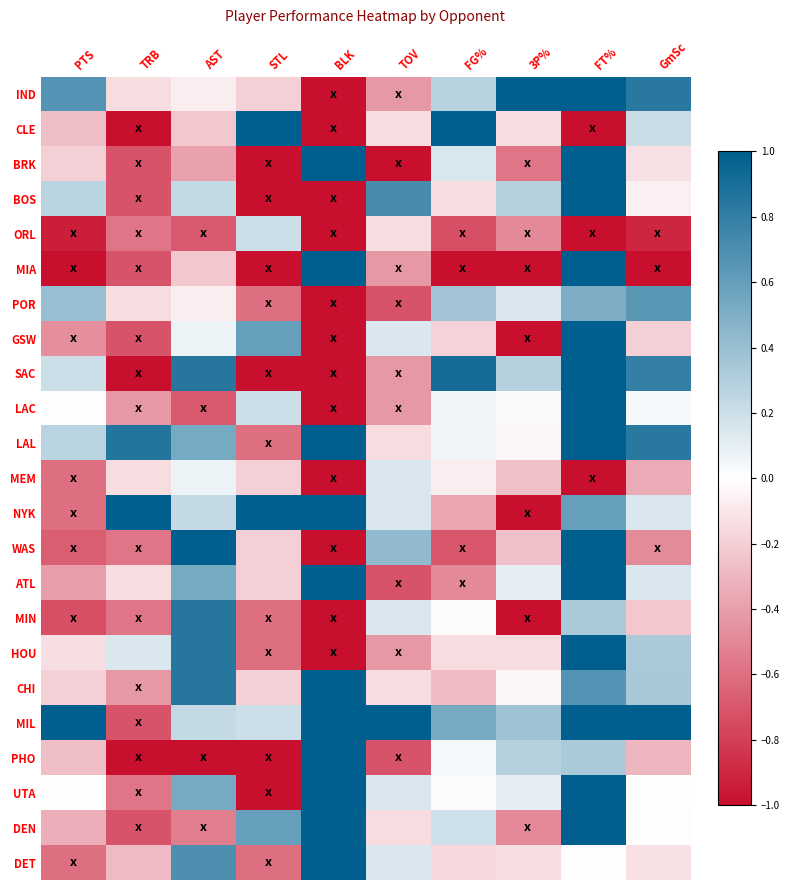

Reading left to right, what are all the values shown in this chart?

IND: PTS=0.7	TRB=-0.1	AST=-0.1	STL=-0.2	BLK=-1.0	TOV=-0.4	FG%=0.3	3P%=1.0	FT%=1.0	GmSc=0.8
CLE: PTS=-0.3	TRB=-1.0	AST=-0.2	STL=1.0	BLK=-1.0	TOV=-0.1	FG%=1.0	3P%=-0.1	FT%=-1.0	GmSc=0.2
BRK: PTS=-0.2	TRB=-0.7	AST=-0.4	STL=-1.0	BLK=1.0	TOV=-1.0	FG%=0.1	3P%=-0.6	FT%=1.0	GmSc=-0.1
BOS: PTS=0.3	TRB=-0.7	AST=0.2	STL=-1.0	BLK=-1.0	TOV=0.7	FG%=-0.1	3P%=0.3	FT%=1.0	GmSc=-0.1
ORL: PTS=-0.9	TRB=-0.6	AST=-0.7	STL=0.2	BLK=-1.0	TOV=-0.1	FG%=-0.7	3P%=-0.5	FT%=-1.0	GmSc=-0.9
MIA: PTS=-1.0	TRB=-0.7	AST=-0.2	STL=-1.0	BLK=1.0	TOV=-0.4	FG%=-1.0	3P%=-1.0	FT%=1.0	GmSc=-1.0
POR: PTS=0.4	TRB=-0.1	AST=-0.1	STL=-0.6	BLK=-1.0	TOV=-0.7	FG%=0.4	3P%=0.1	FT%=0.5	GmSc=0.6
GSW: PTS=-0.5	TRB=-0.7	AST=0.1	STL=0.6	BLK=-1.0	TOV=0.1	FG%=-0.2	3P%=-1.0	FT%=1.0	GmSc=-0.2
SAC: PTS=0.2	TRB=-1.0	AST=0.8	STL=-1.0	BLK=-1.0	TOV=-0.4	FG%=0.9	3P%=0.3	FT%=1.0	GmSc=0.8
LAC: PTS=0.0	TRB=-0.4	AST=-0.7	STL=0.2	BLK=-1.0	TOV=-0.4	FG%=0.1	3P%=0.0	FT%=1.0	GmSc=0.0
LAL: PTS=0.3	TRB=0.9	AST=0.5	STL=-0.6	BLK=1.0	TOV=-0.1	FG%=0.1	3P%=-0.0	FT%=1.0	GmSc=0.8
MEM: PTS=-0.6	TRB=-0.1	AST=0.1	STL=-0.2	BLK=-1.0	TOV=0.1	FG%=-0.1	3P%=-0.3	FT%=-1.0	GmSc=-0.4
NYK: PTS=-0.6	TRB=1.0	AST=0.2	STL=1.0	BLK=1.0	TOV=0.1	FG%=-0.4	3P%=-1.0	FT%=0.6	GmSc=0.1
WAS: PTS=-0.7	TRB=-0.6	AST=1.0	STL=-0.2	BLK=-1.0	TOV=0.4	FG%=-0.7	3P%=-0.3	FT%=1.0	GmSc=-0.5
ATL: PTS=-0.4	TRB=-0.1	AST=0.5	STL=-0.2	BLK=1.0	TOV=-0.7	FG%=-0.5	3P%=0.1	FT%=1.0	GmSc=0.1
MIN: PTS=-0.7	TRB=-0.6	AST=0.8	STL=-0.6	BLK=-1.0	TOV=0.1	FG%=-0.0	3P%=-1.0	FT%=0.3	GmSc=-0.2
HOU: PTS=-0.1	TRB=0.1	AST=0.8	STL=-0.6	BLK=-1.0	TOV=-0.4	FG%=-0.1	3P%=-0.1	FT%=1.0	GmSc=0.3
CHI: PTS=-0.2	TRB=-0.4	AST=0.8	STL=-0.2	BLK=1.0	TOV=-0.1	FG%=-0.3	3P%=-0.0	FT%=0.7	GmSc=0.3
MIL: PTS=1.0	TRB=-0.7	AST=0.2	STL=0.2	BLK=1.0	TOV=1.0	FG%=0.5	3P%=0.4	FT%=1.0	GmSc=1.0
PHO: PTS=-0.3	TRB=-1.0	AST=-1.0	STL=-1.0	BLK=1.0	TOV=-0.7	FG%=0.0	3P%=0.3	FT%=0.3	GmSc=-0.3
UTA: PTS=0.0	TRB=-0.6	AST=0.5	STL=-1.0	BLK=1.0	TOV=0.1	FG%=-0.0	3P%=0.1	FT%=1.0	GmSc=-0.0
DEN: PTS=-0.3	TRB=-0.7	AST=-0.5	STL=0.6	BLK=1.0	TOV=-0.1	FG%=0.2	3P%=-0.5	FT%=1.0	GmSc=-0.0
DET: PTS=-0.6	TRB=-0.3	AST=0.7	STL=-0.6	BLK=1.0	TOV=0.1	FG%=-0.2	3P%=-0.1	FT%=0.0	GmSc=-0.1